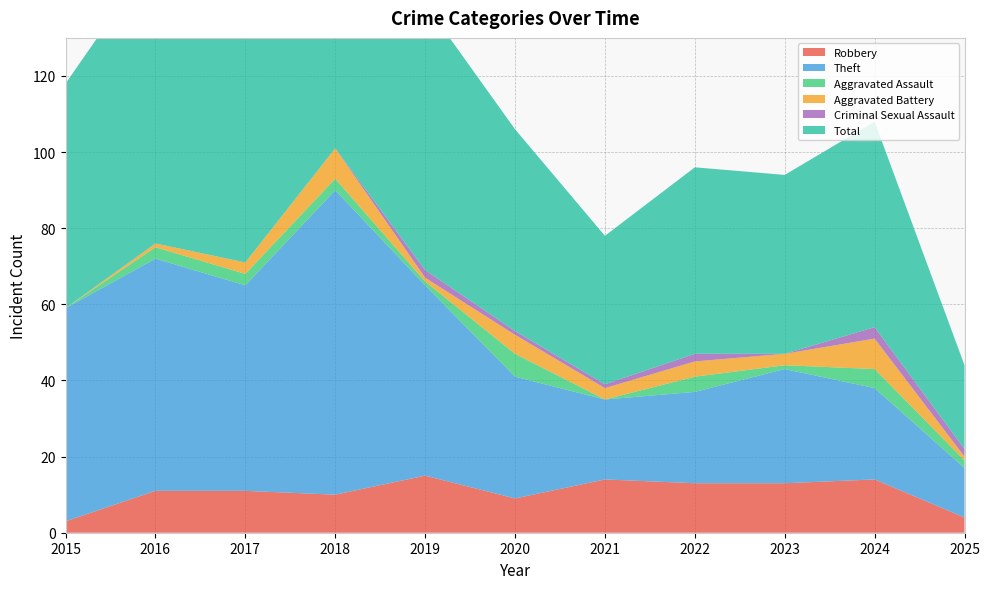

Reading left to right, transcribe all the data shown in this chart.

Robbery: 3	11	11	10	15	9	14	13	13	14	4
Theft: 56	61	54	80	50	32	21	24	30	24	13
Aggravated Assault: 0	3	3	3	1	6	0	4	1	5	2
Aggravated Battery: 0	1	3	8	1	5	3	4	3	8	1
Criminal Sexual Assault: 0	0	0	0	2	1	1	2	0	3	2
Total: 59	76	71	101	70	53	39	49	47	54	22